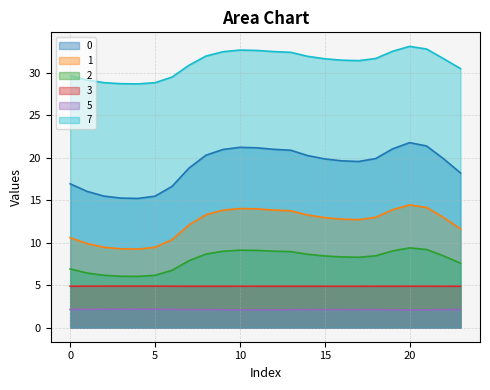

What is the maximum value shown in the chart?

33.1